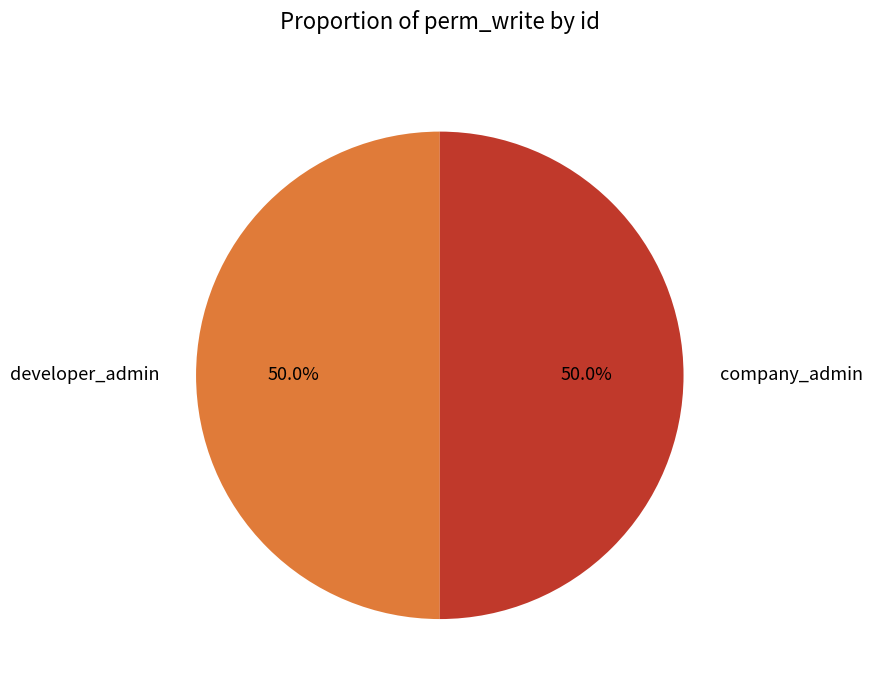

Approximately how many times larger is the value at company_admin compared to developer_admin?

1.0